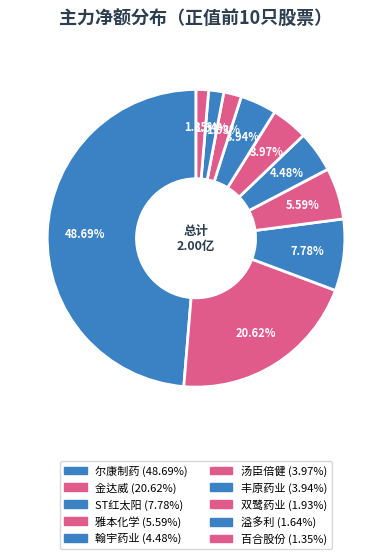

Is 翰宇药业 the majority of the pie?

No